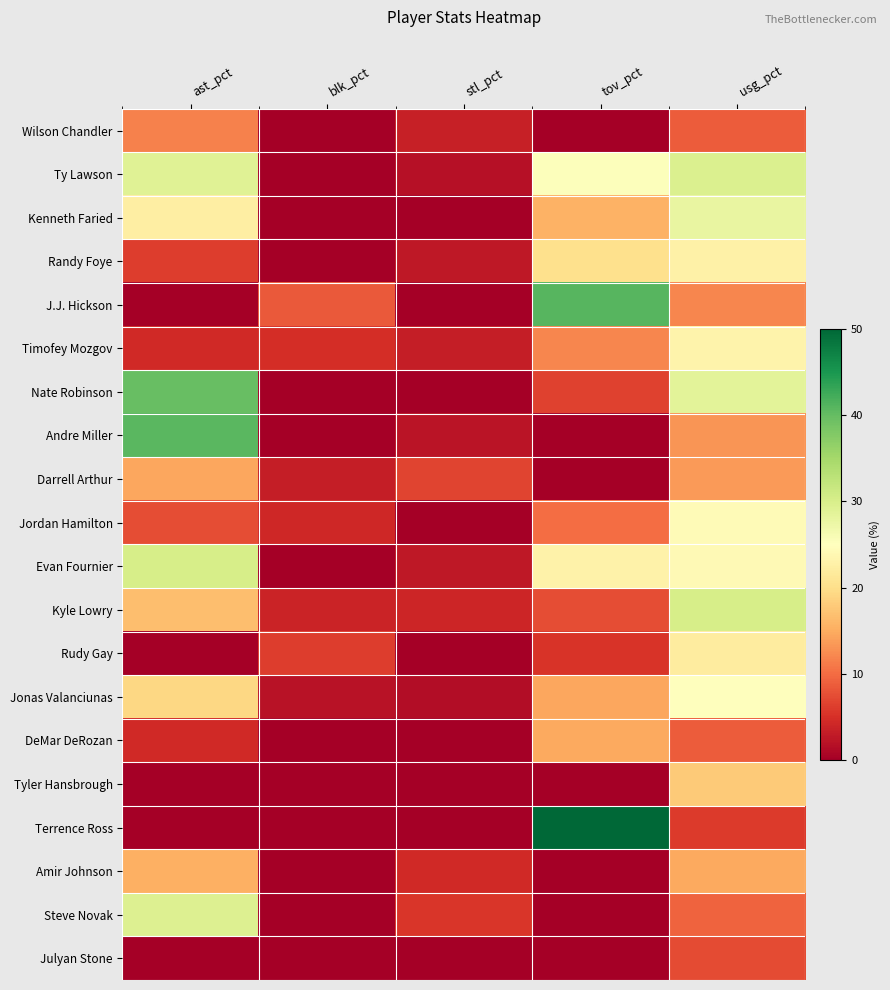

Reading right to left, what are all the values shown in this chart?

Wilson Chandler: usg_pct=8.6	tov_pct=0.0	stl_pct=3.4	blk_pct=0.0	ast_pct=11.6
Ty Lawson: usg_pct=29.6	tov_pct=25.3	stl_pct=1.8	blk_pct=0.0	ast_pct=29.1
Kenneth Faried: usg_pct=27.9	tov_pct=15.5	stl_pct=0.0	blk_pct=0.0	ast_pct=22.4
Randy Foye: usg_pct=22.7	tov_pct=20.2	stl_pct=2.7	blk_pct=0.0	ast_pct=6.1
J.J. Hickson: usg_pct=12.1	tov_pct=41.0	stl_pct=0.0	blk_pct=8.4	ast_pct=0.0
Timofey Mozgov: usg_pct=23.2	tov_pct=12.0	stl_pct=3.3	blk_pct=4.7	ast_pct=4.4
Nate Robinson: usg_pct=28.6	tov_pct=6.5	stl_pct=0.0	blk_pct=0.0	ast_pct=39.8
Andre Miller: usg_pct=13.2	tov_pct=0.0	stl_pct=2.2	blk_pct=0.0	ast_pct=40.8
Darrell Arthur: usg_pct=13.5	tov_pct=0.0	stl_pct=6.8	blk_pct=3.3	ast_pct=14.5
Jordan Hamilton: usg_pct=24.4	tov_pct=10.1	stl_pct=0.0	blk_pct=4.2	ast_pct=7.6
Evan Fournier: usg_pct=24.2	tov_pct=23.0	stl_pct=2.6	blk_pct=0.0	ast_pct=30.2
Kyle Lowry: usg_pct=30.1	tov_pct=7.5	stl_pct=4.0	blk_pct=3.9	ast_pct=16.7
Rudy Gay: usg_pct=22.0	tov_pct=5.3	stl_pct=0.0	blk_pct=6.1	ast_pct=0.0
Jonas Valanciunas: usg_pct=24.9	tov_pct=14.6	stl_pct=1.4	blk_pct=2.1	ast_pct=19.2
DeMar DeRozan: usg_pct=8.6	tov_pct=14.8	stl_pct=0.0	blk_pct=0.0	ast_pct=4.4
Tyler Hansbrough: usg_pct=17.8	tov_pct=0.0	stl_pct=0.0	blk_pct=0.0	ast_pct=0.0
Terrence Ross: usg_pct=6.0	tov_pct=50.0	stl_pct=0.0	blk_pct=0.0	ast_pct=0.0
Amir Johnson: usg_pct=14.8	tov_pct=0.0	stl_pct=4.4	blk_pct=0.0	ast_pct=15.4
Steve Novak: usg_pct=9.2	tov_pct=0.0	stl_pct=5.5	blk_pct=0.0	ast_pct=29.4
Julyan Stone: usg_pct=7.3	tov_pct=0.0	stl_pct=0.0	blk_pct=0.0	ast_pct=0.0